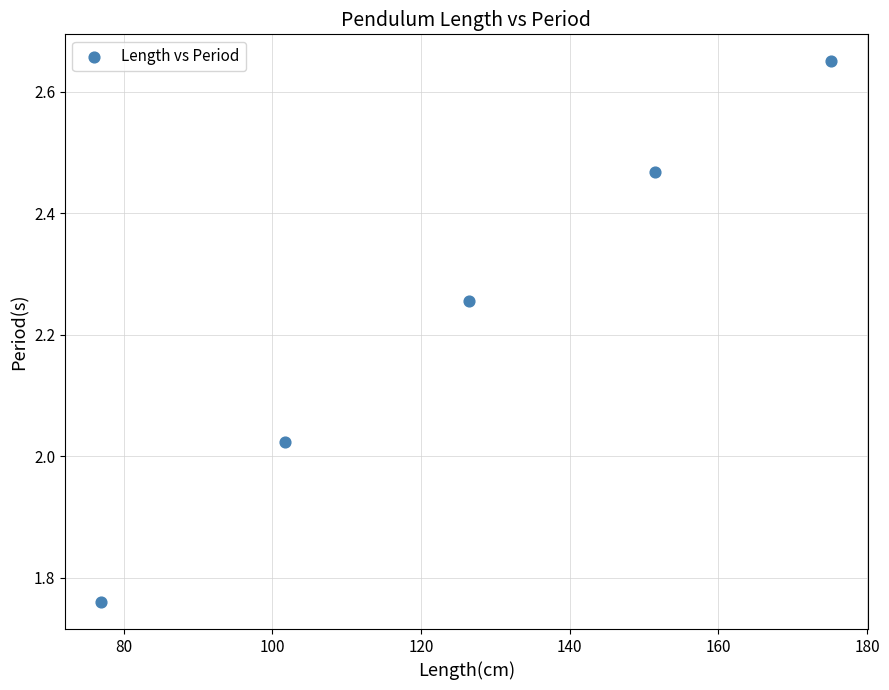

What is the average Y value?

2.2